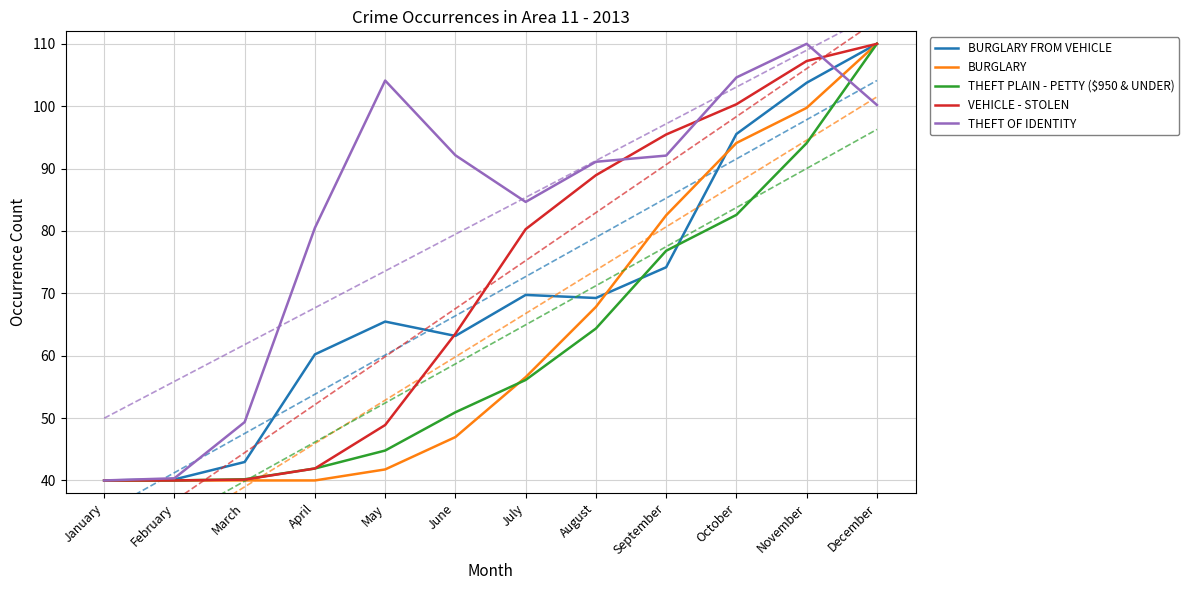

Reading left to right, extract all data points from this chart.

BURGLARY FROM VEHICLE: January=40.0	February=40.2	March=43.0	April=60.2	May=65.5	June=63.2	July=69.7	August=69.2	September=74.2	October=95.5	November=103.8	December=110.0
BURGLARY: January=40.0	February=40.0	March=40.0	April=40.0	May=41.8	June=47.0	July=56.6	August=67.8	September=82.5	October=94.1	November=99.7	December=110.0
THEFT PLAIN - PETTY ($950 & UNDER): January=40.0	February=40.0	March=40.2	April=41.9	May=44.8	June=50.9	July=56.1	August=64.4	September=76.8	October=82.6	November=94.1	December=110.0
VEHICLE - STOLEN: January=40.0	February=40.0	March=40.1	April=41.9	May=48.9	June=63.5	July=80.3	August=88.9	September=95.5	October=100.3	November=107.2	December=110.0
THEFT OF IDENTITY: January=40.0	February=40.3	March=49.4	April=80.5	May=104.1	June=92.1	July=84.7	August=91.1	September=92.1	October=104.6	November=110.0	December=100.2